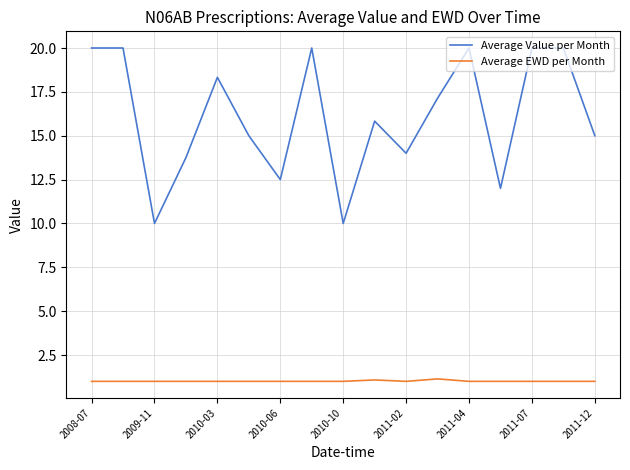

How many series are shown in this chart?

2